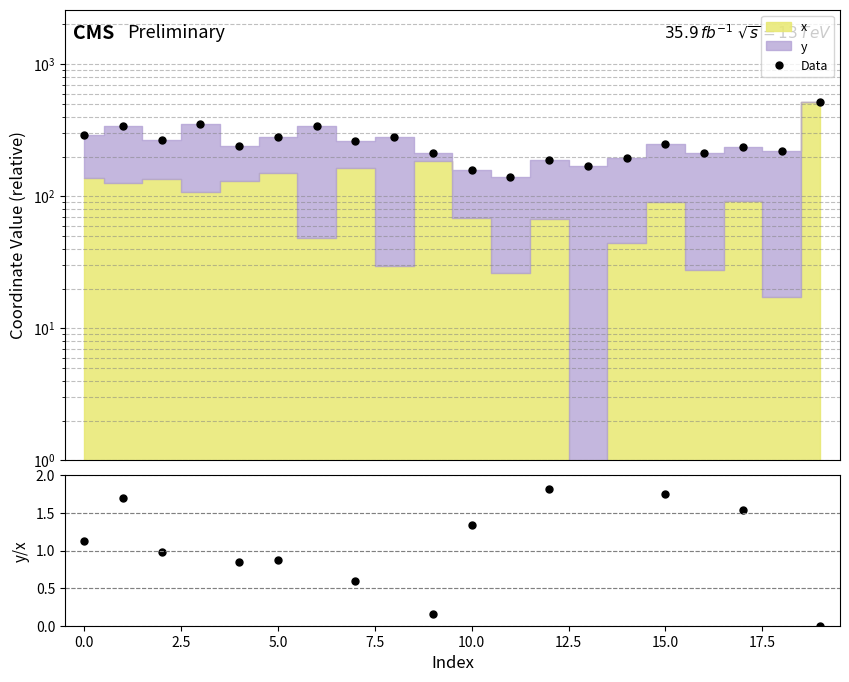

What is the difference between the maximum and minimum values in the y/x ratio series?

11.8